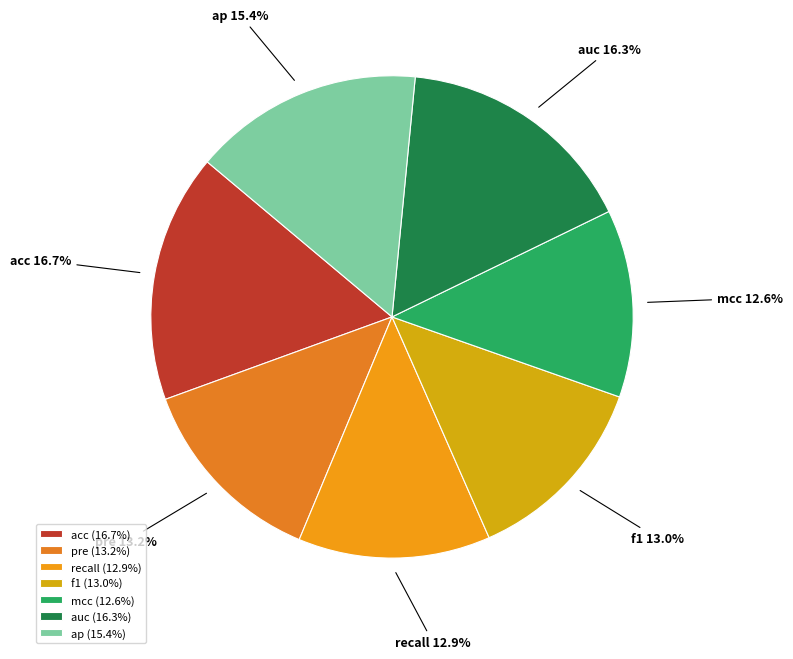

Is there a majority slice in this chart?

No